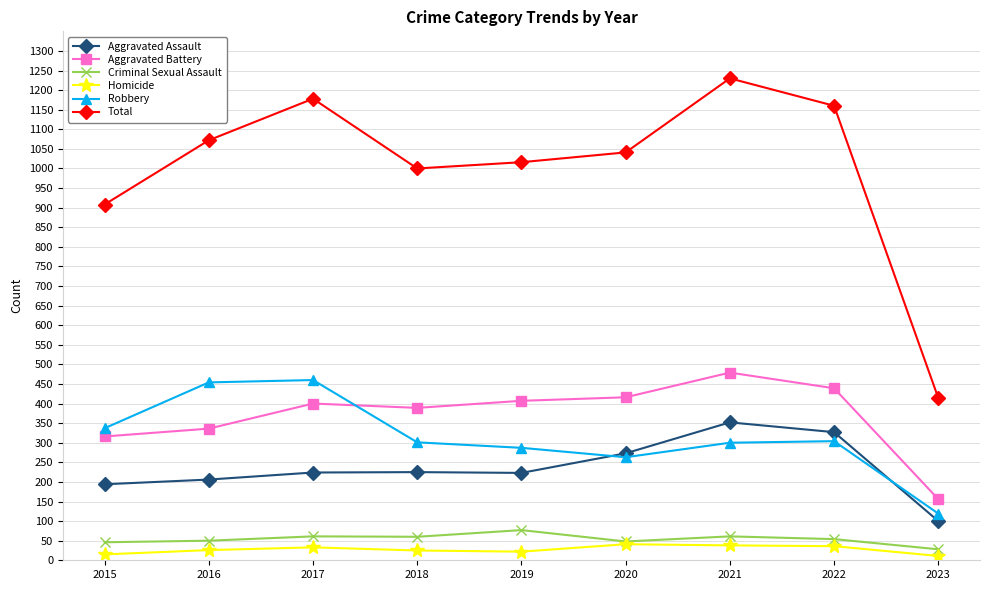

Where is Total nearest to the value 822?

2015